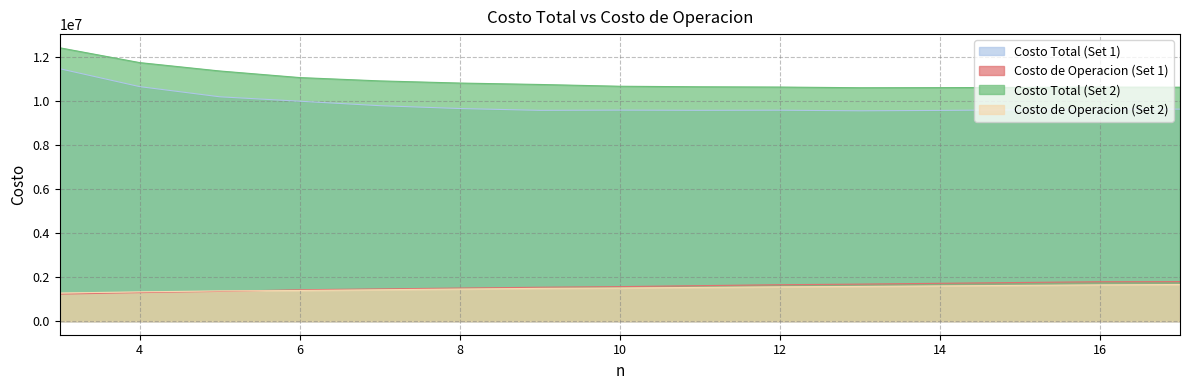

How many data points does each series have?

15